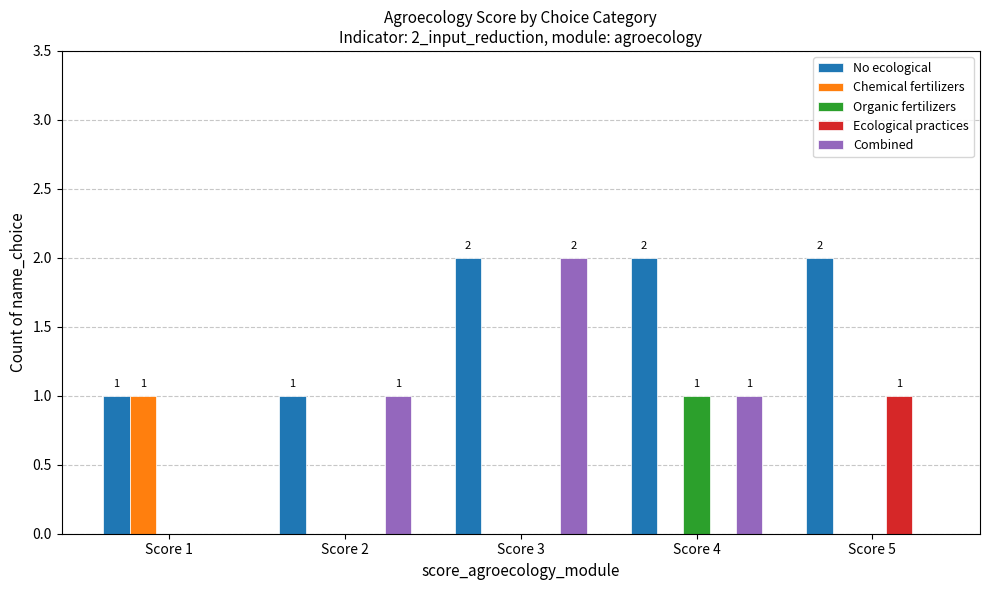

What is the greatest value displayed?

2